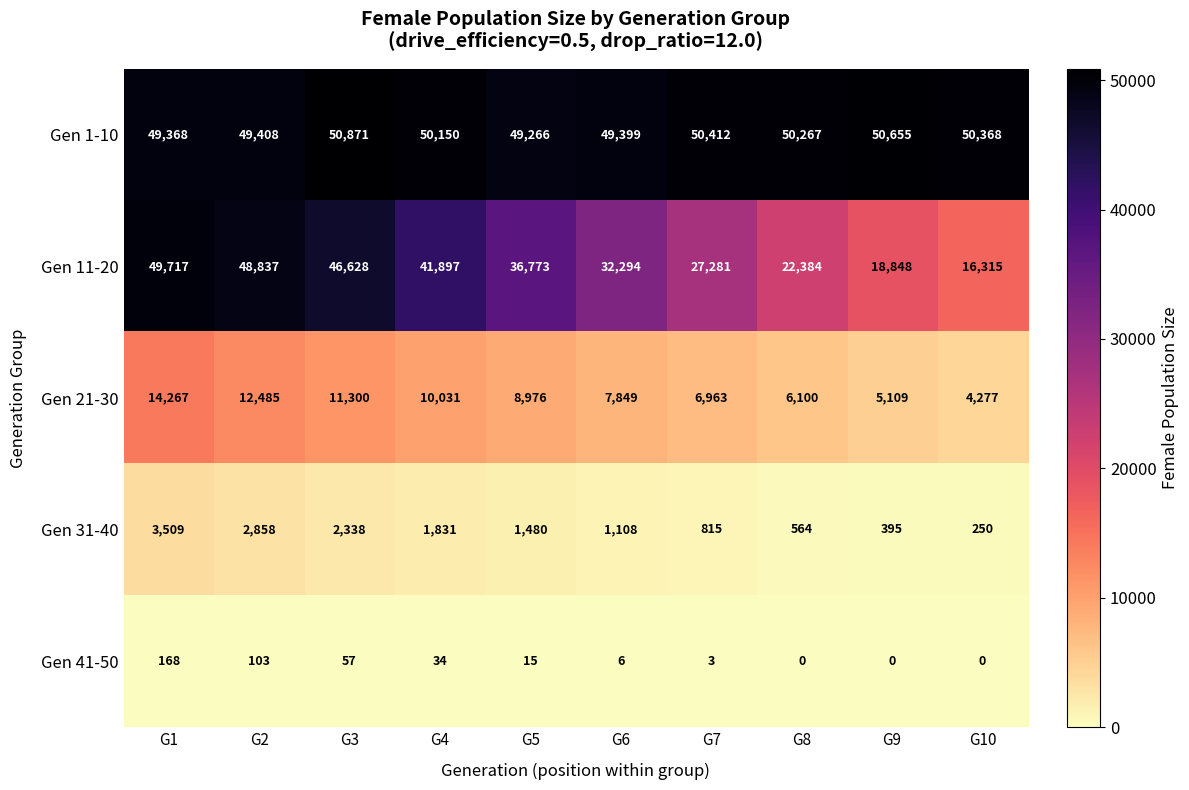

At G9, list the series in order from largest to smallest.

Gen 1-10, Gen 11-20, Gen 21-30, Gen 31-40, Gen 41-50